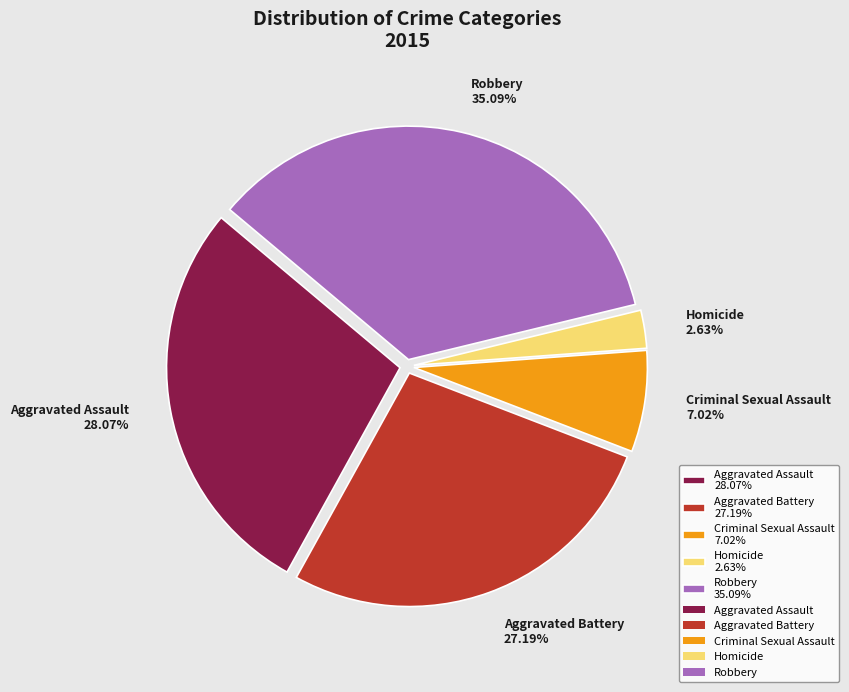

To the nearest percent, what is the combined percentage of Aggravated Assault and Criminal Sexual Assault?

35%